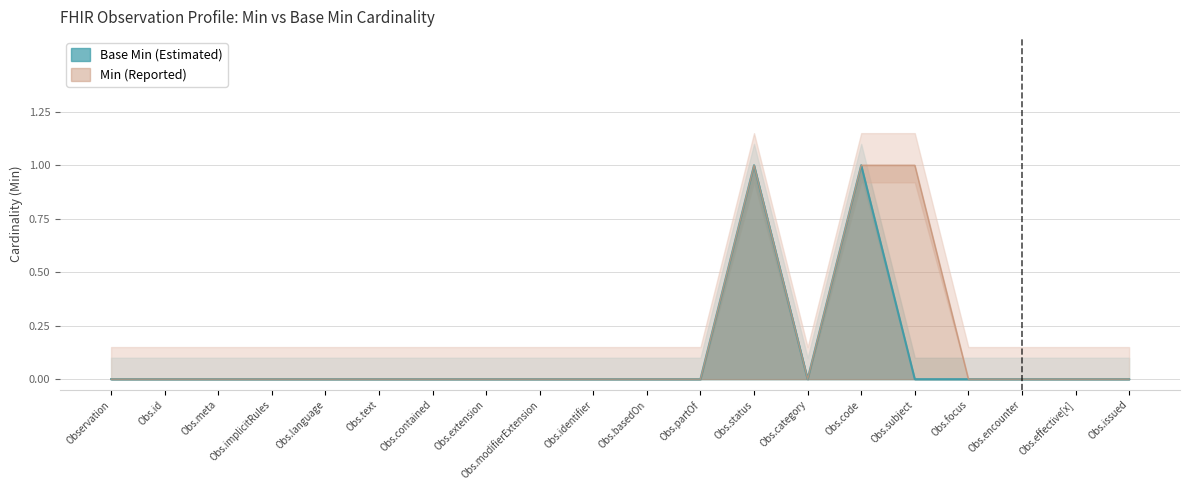

How many Base Min values are between 0 and 1?

20